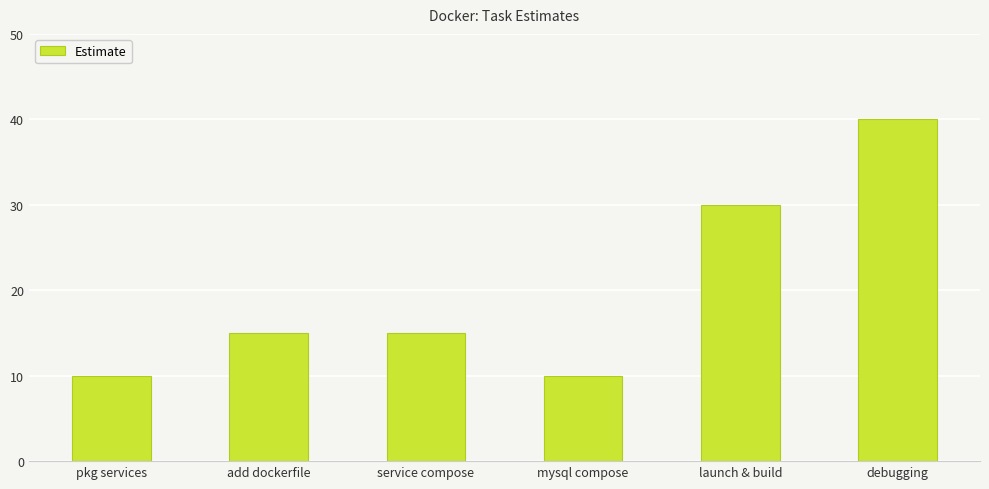

At which category does the chart reach its peak across all series?

debugging